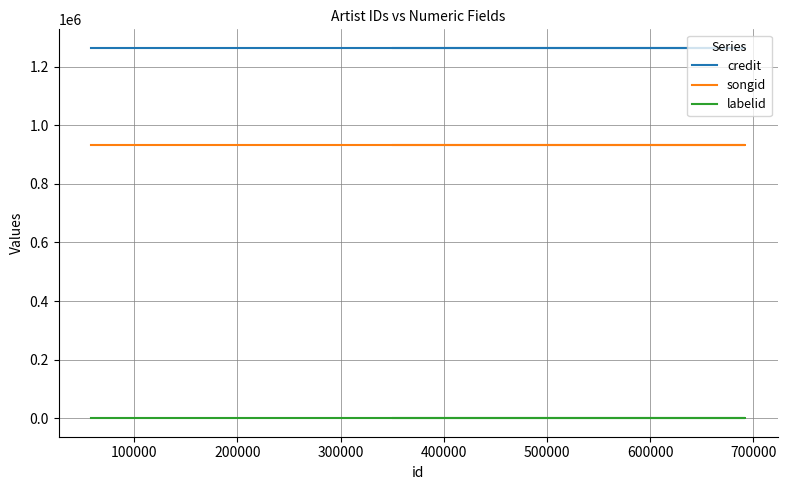

What is the maximum value for credit?

1264111